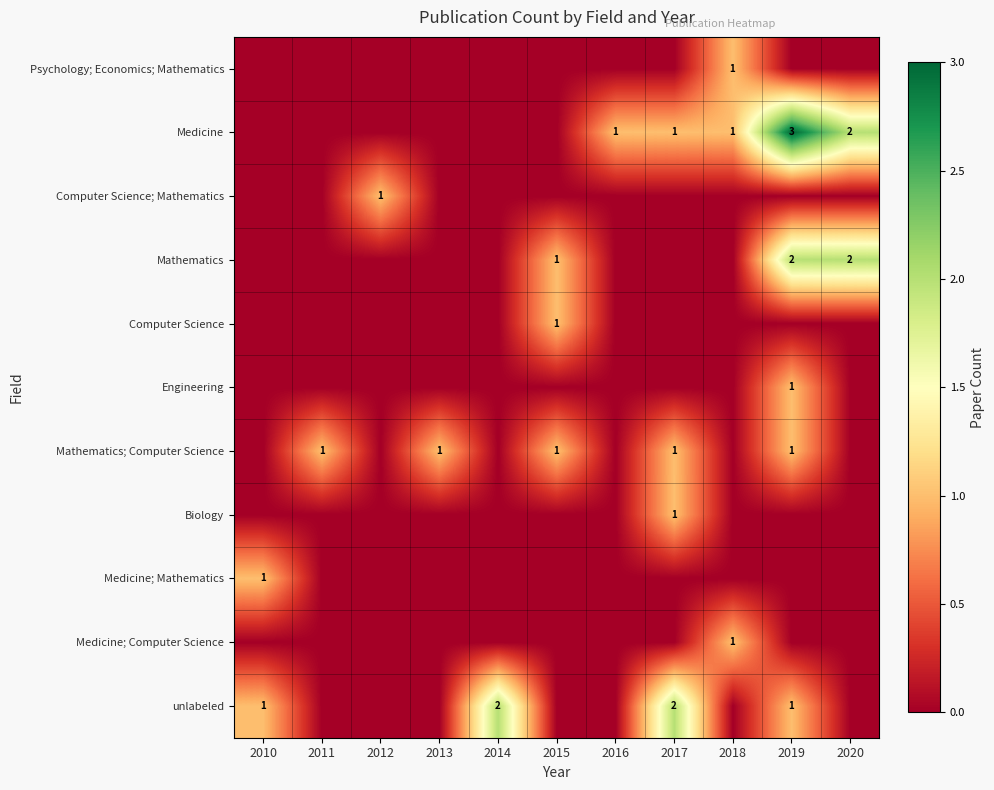

At which category is the sum across all series the highest?

2019